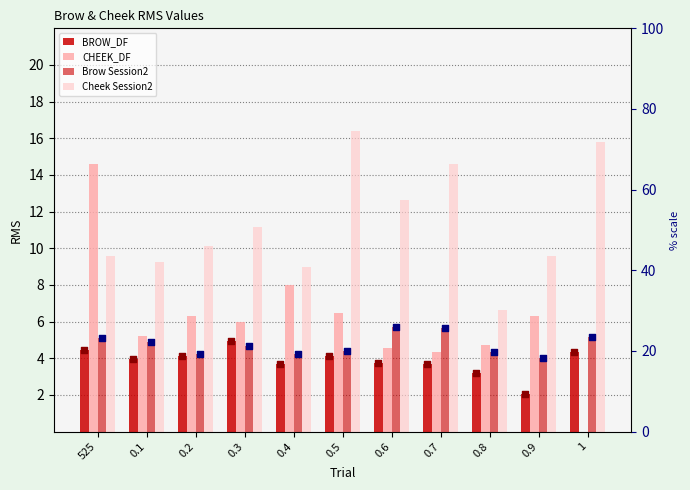

What is the total value across all series at 0.9?

21.9